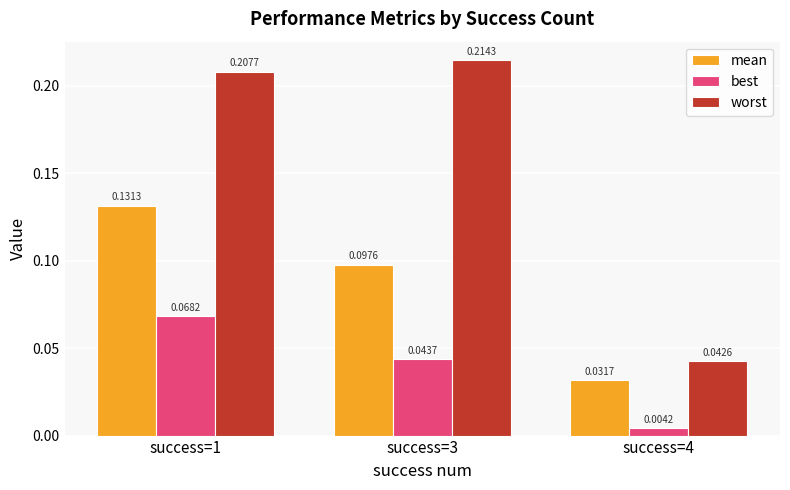

What is the sum of all worst values?

0.5